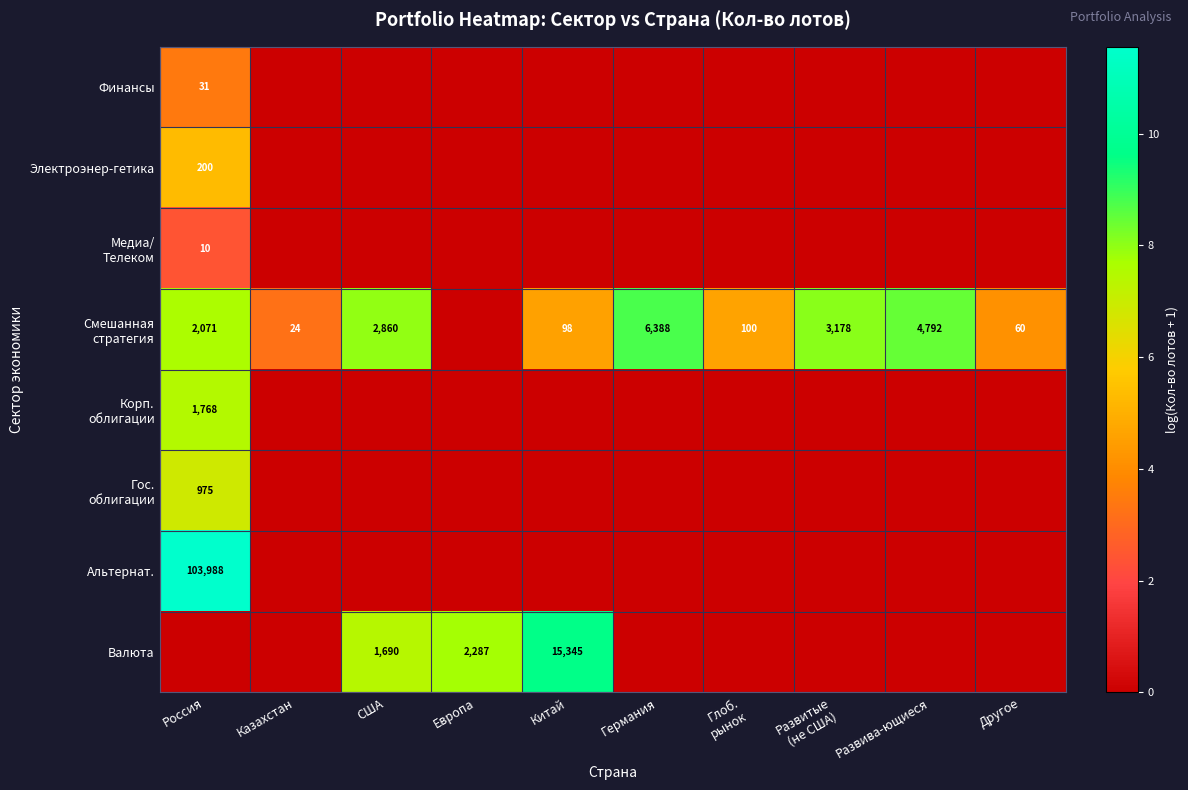

Count the number of data series in this chart.

8